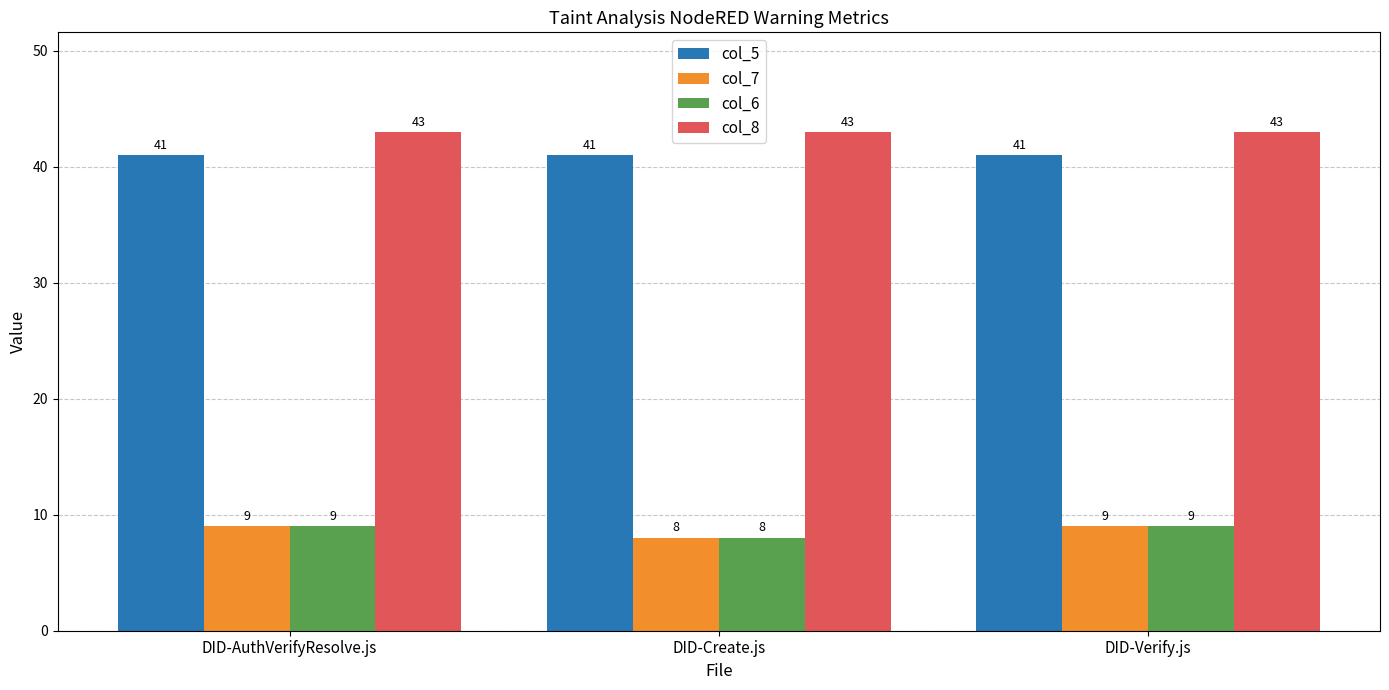

What is the difference between the highest and lowest values at DID-AuthVerifyResolve.js?

34